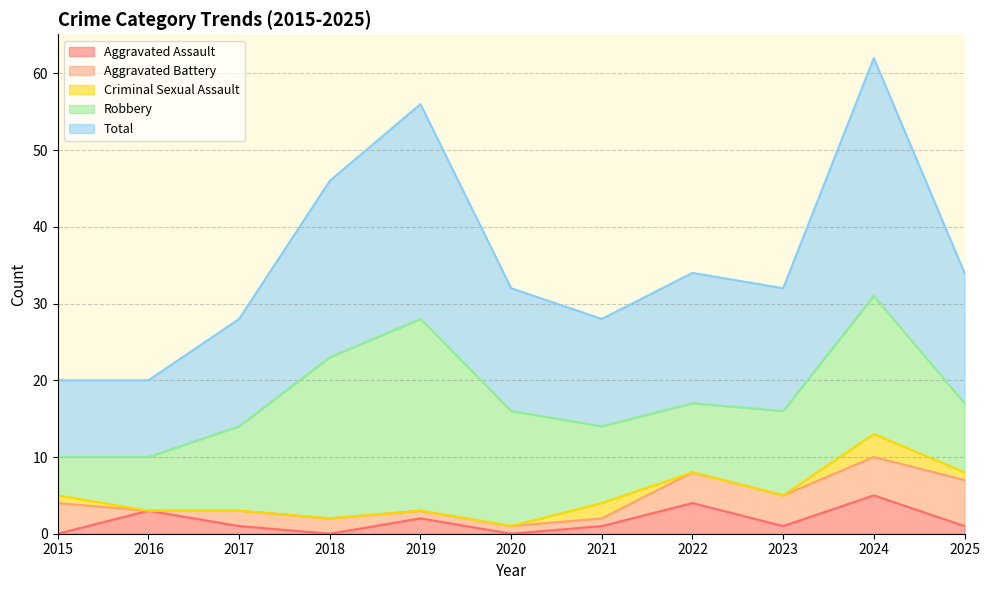

Where is the first local maximum for Aggravated Assault?

2016